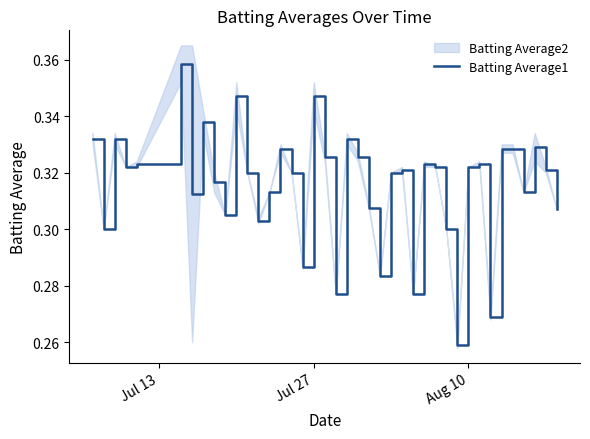

The value of Batting Average1 at Jul 27 is 0.2. True or false?

False